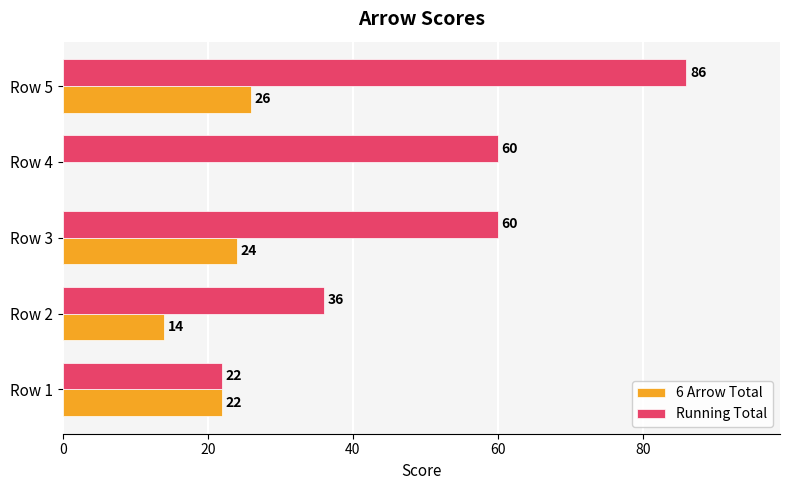

Which series has the largest range (max minus min)?

Running Total